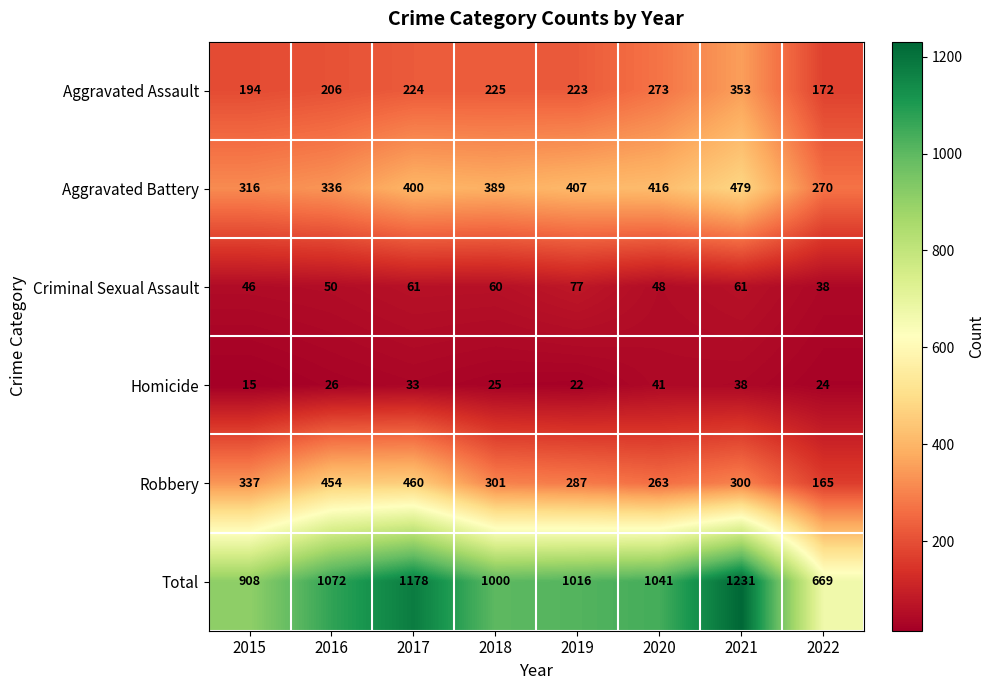

How many series are shown in this chart?

6